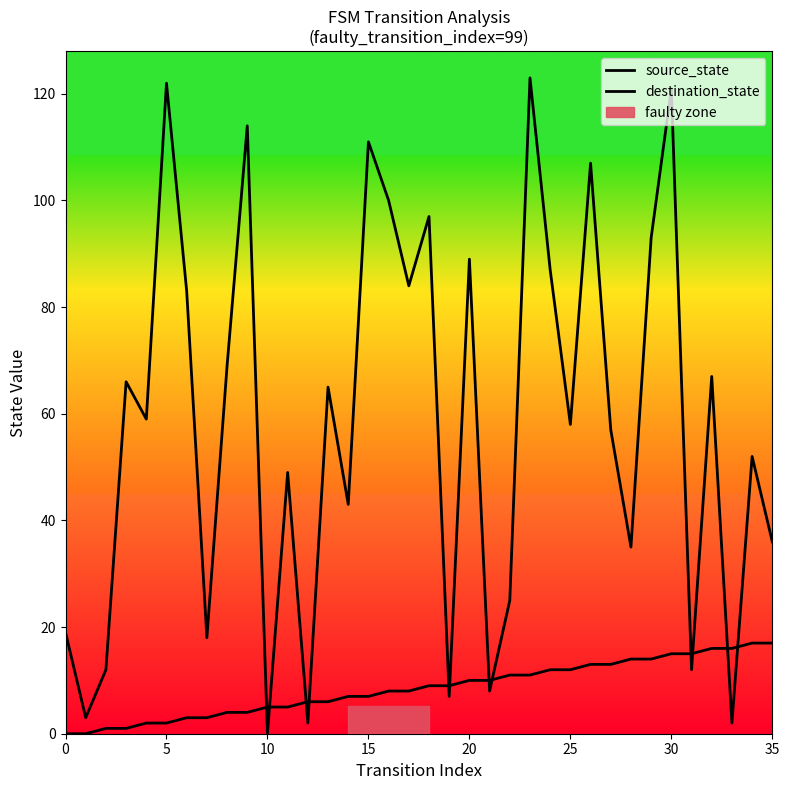

What is the sum of all source_state values?

306